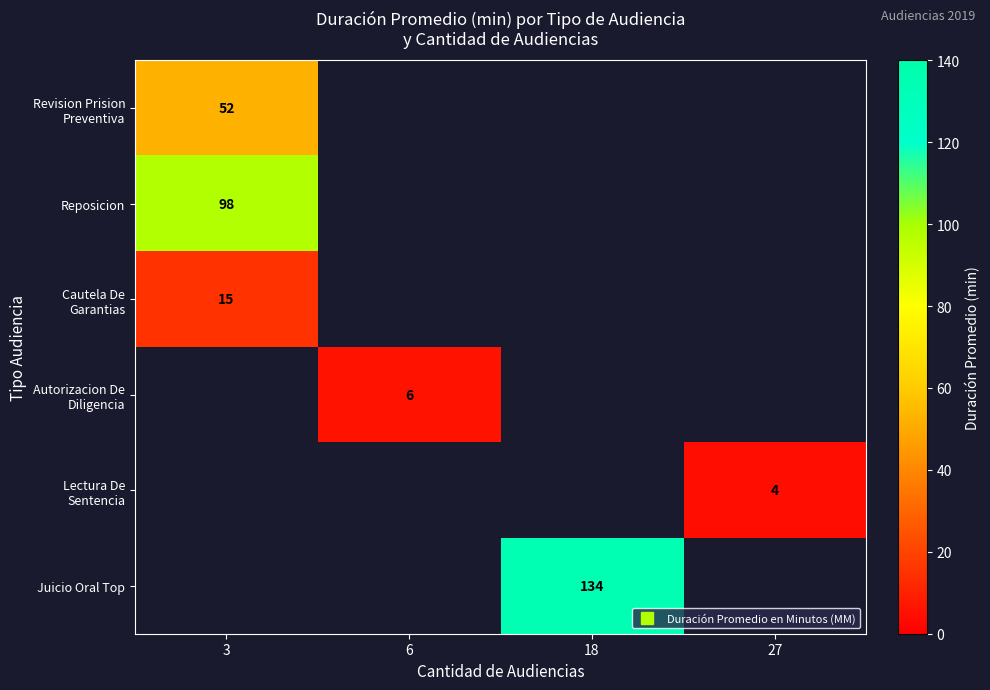

The Juicio Oral Top series shows 134.0 at 18. True or false?

True